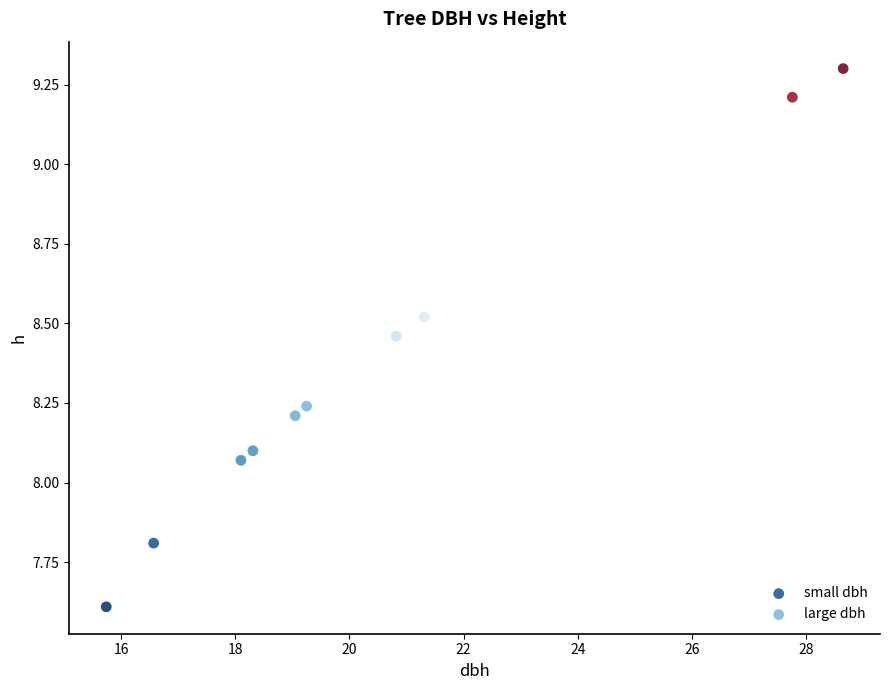

Which series reaches the minimum Y coordinate?

small dbh